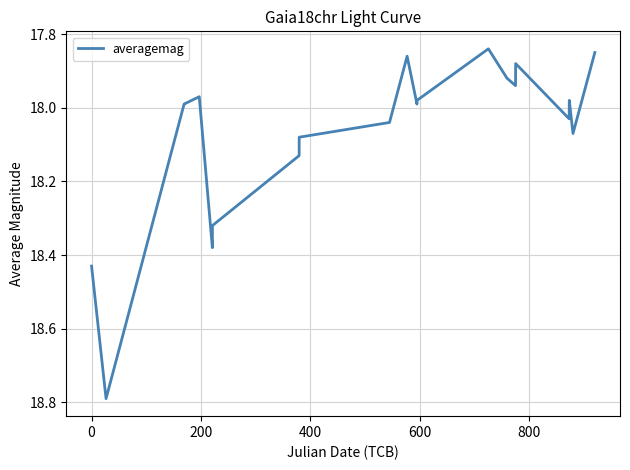

What is the greatest value displayed?

18.8